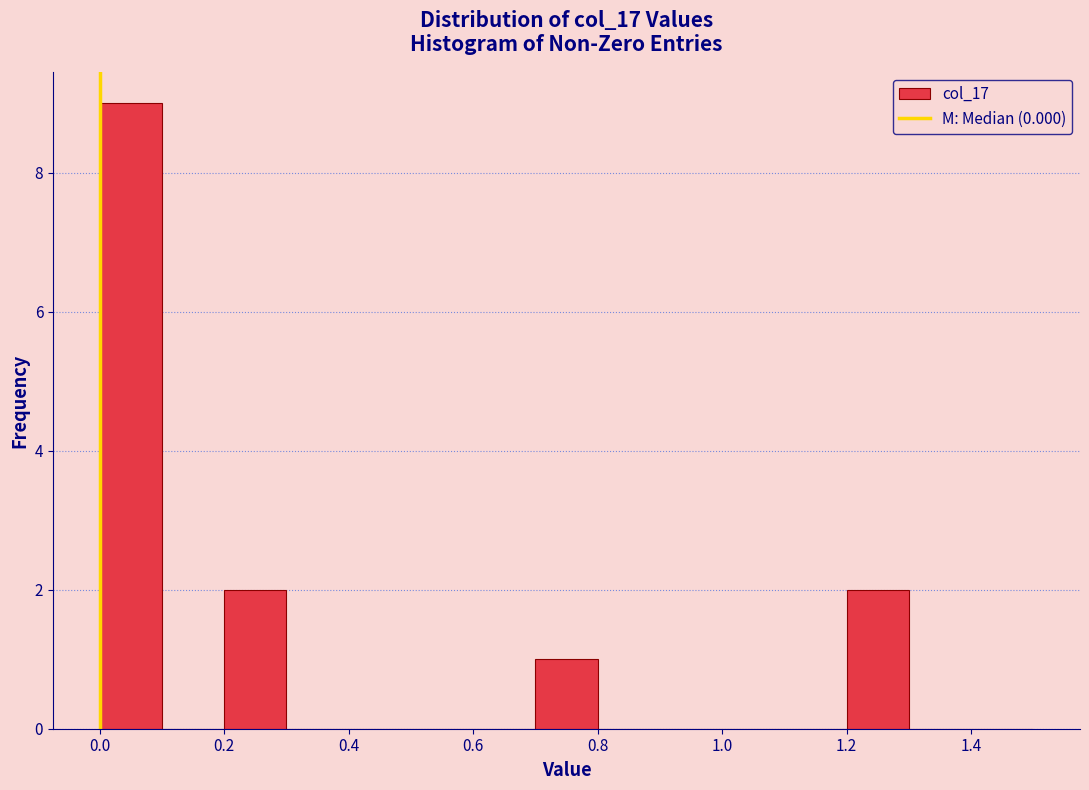

How tall is the bar that spans 0.7 to 0.8 on the x-axis? The values are not printed on the chart, so give them approximately, as read against the axis.

1